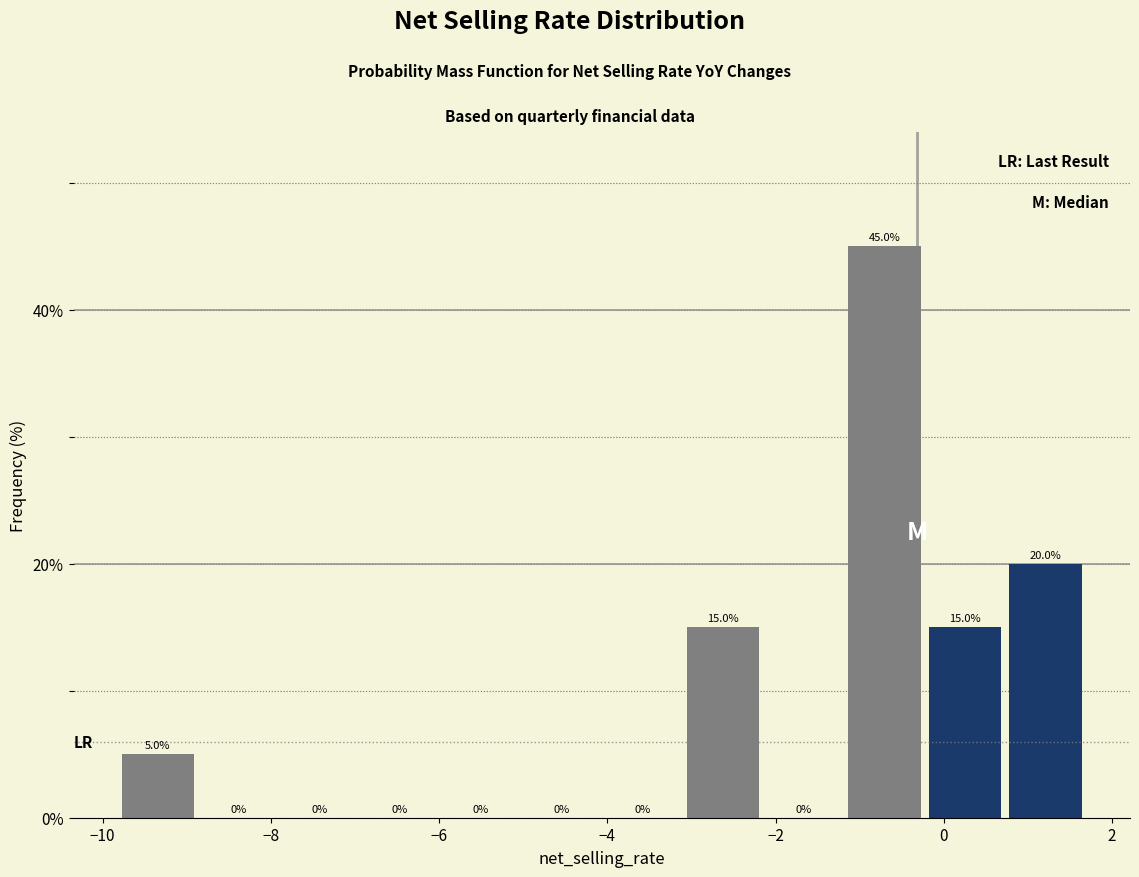

Reading left to right, list every bar in this chart as the range it spans on the x-axis followed by its height. The bar edges are not printed on the chart, so give them approximately, as read against the axis.

-9.8 to -8.8: 5.0
-8.8 to -8.0: 0.0
-8.0 to -7.0: 0.0
-7.0 to -6.0: 0.0
-6.0 to -5.0: 0.0
-5.0 to -4.0: 0.0
-4.0 to -3.2: 0.0
-3.2 to -2.2: 15.0
-2.2 to -1.2: 0.0
-1.2 to -0.2: 45.0
-0.2 to 0.8: 15.0
0.8 to 1.6: 20.0